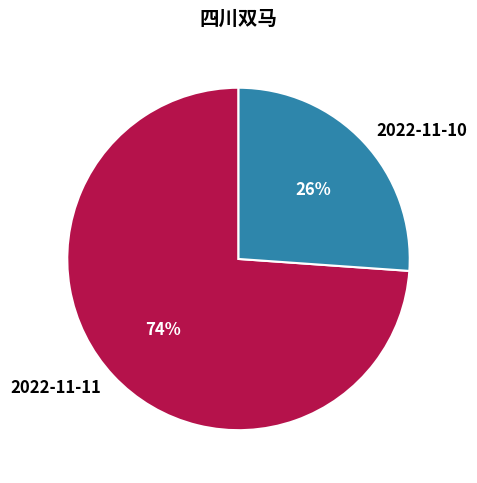

Rank the categories by value from lowest to highest.

2022-11-10, 2022-11-11